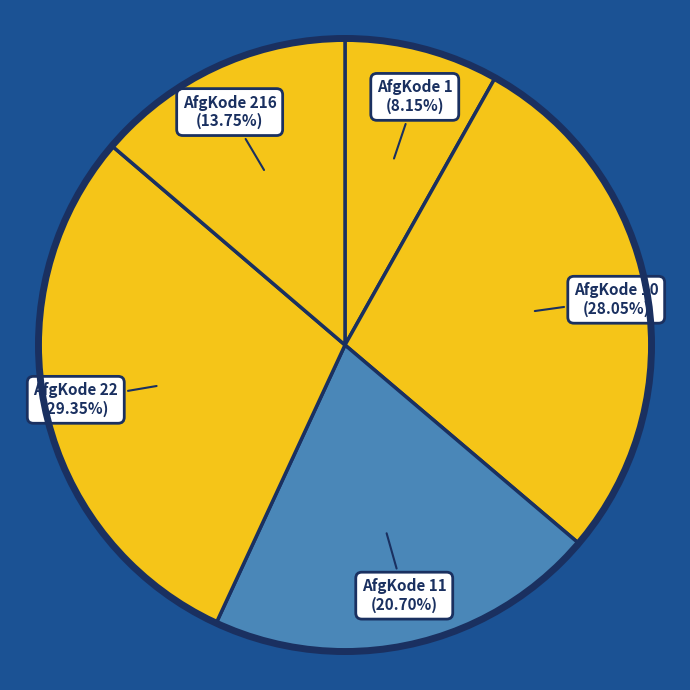

To the nearest percent, what is the difference between the largest and smallest slice percentages?

21%